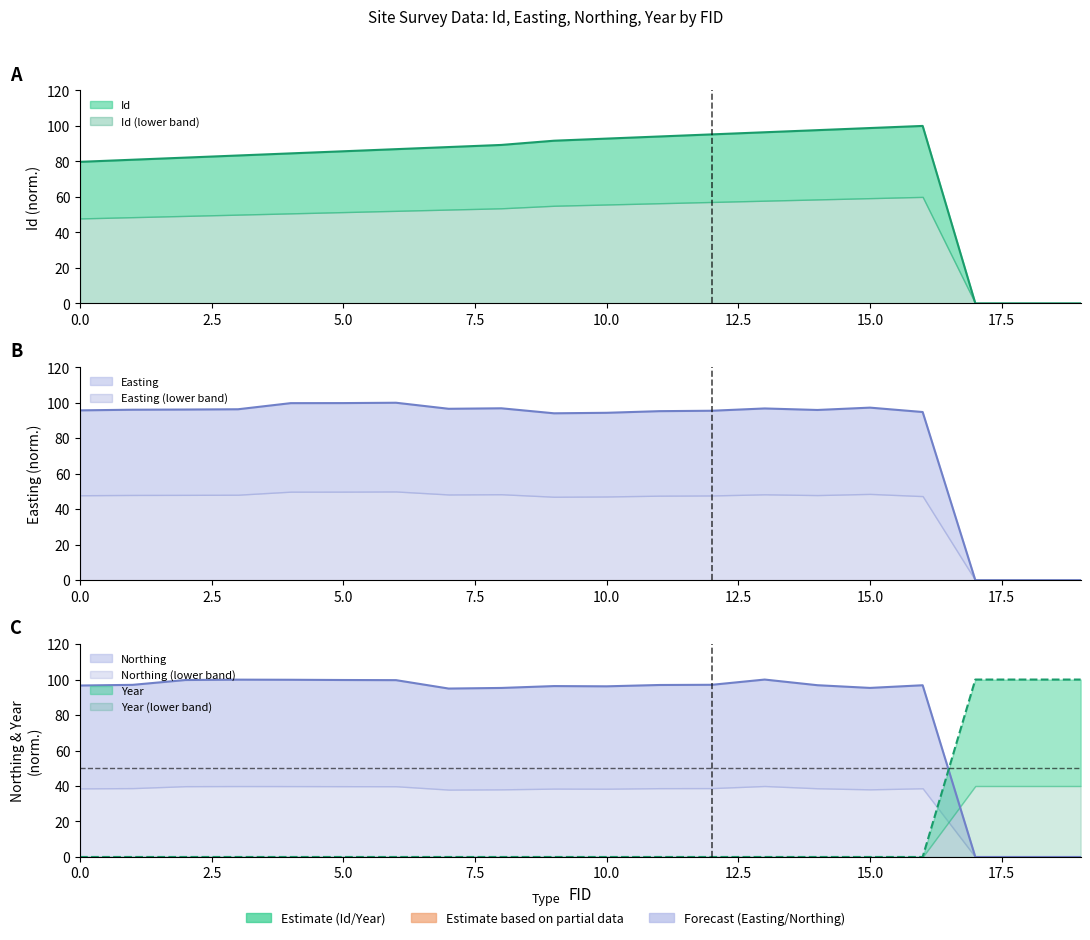

What is the total value across all series at 18?

100.0